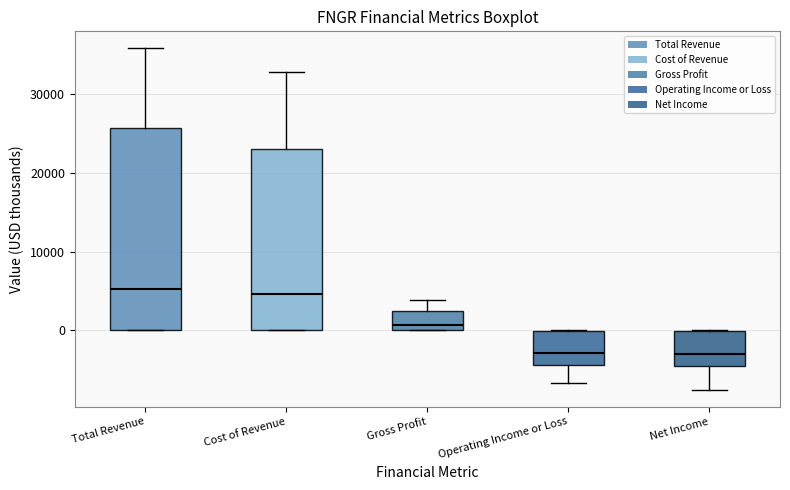

Reading left to right, transcribe this box plot: for each box, give where its median line is, the range the box spans, and where its two whiskers end, as read against the y-axis. The values are not printed on the chart, so give them approximately, as read against the axis.

Total Revenue: median 5000, box 0 to 26000, whiskers 0 to 36000
Cost of Revenue: median 5000, box 0 to 23000, whiskers 0 to 33000
Gross Profit: median 1000, box 0 to 2000, whiskers 0 to 4000
Operating Income or Loss: median -3000, box -4000 to 0, whiskers -7000 to 0
Net Income: median -3000, box -5000 to 0, whiskers -7000 to 0